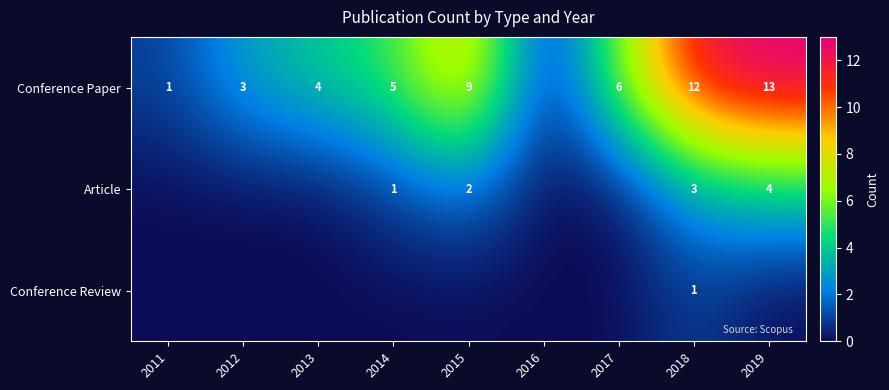

True or false: Conference Paper has a value of 1 at 2011.

True